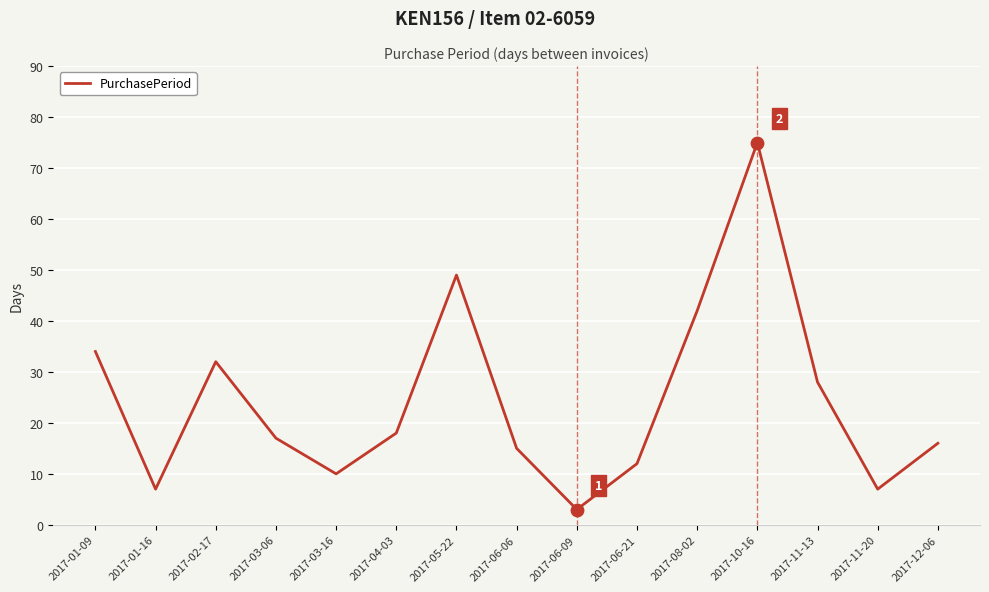

What is the ratio of the value at 2017-11-20 to the value at 2017-01-09?

0.2